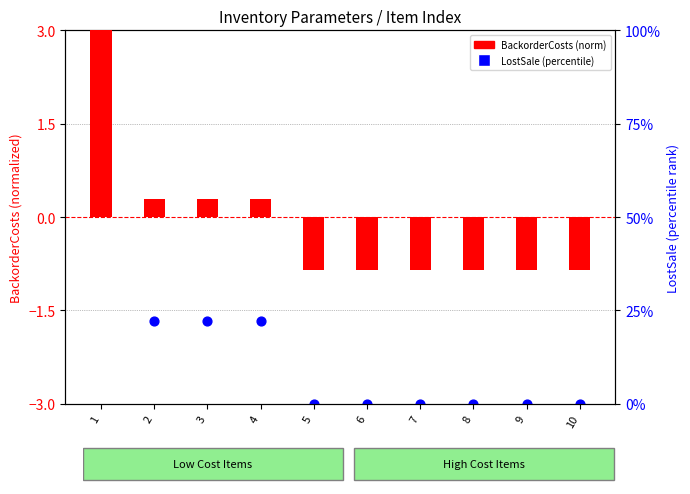

Is the value of BackorderCosts (norm) at 4 greater than the value of LostSale (percentile) at 5?

Yes